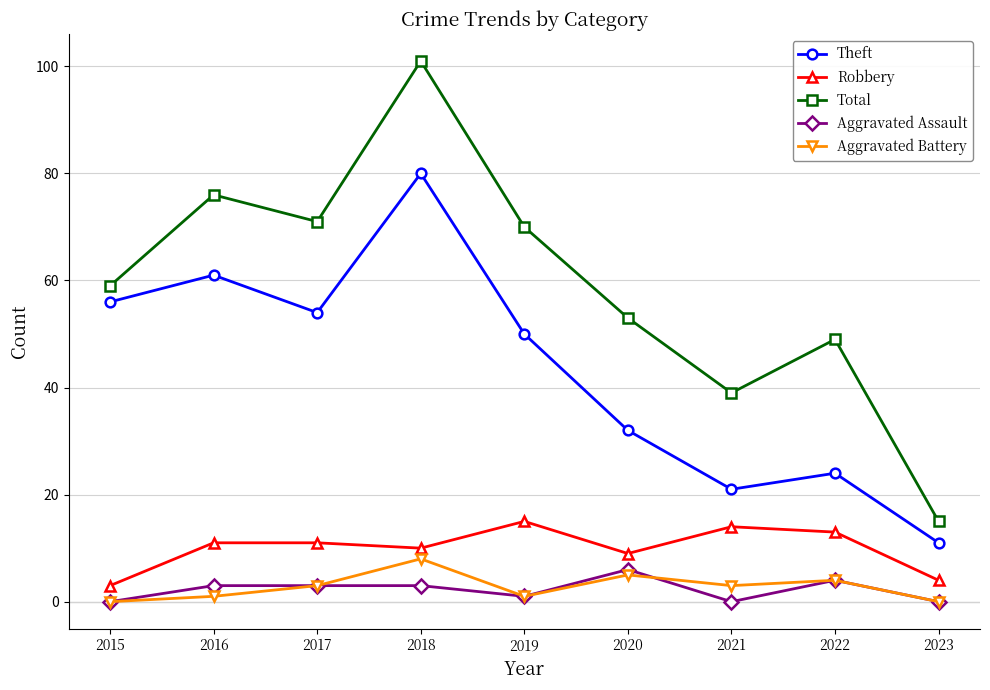

What is the average value of the Total series?

59